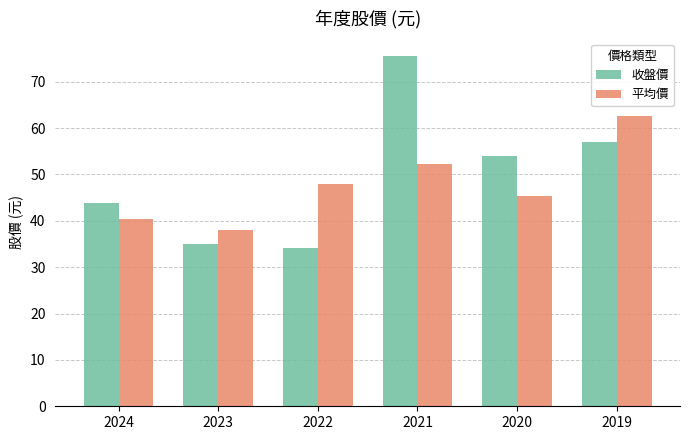

List the labels in order of 收盤價 value, smallest first.

2022, 2023, 2024, 2020, 2019, 2021